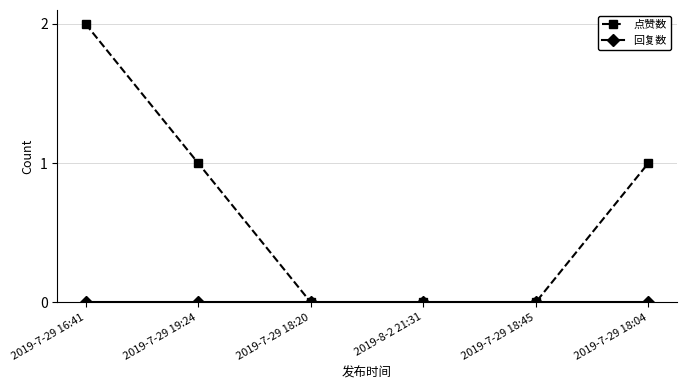

The 点赞数 series shows 0 at 2019-8-2 21:31. True or false?

True